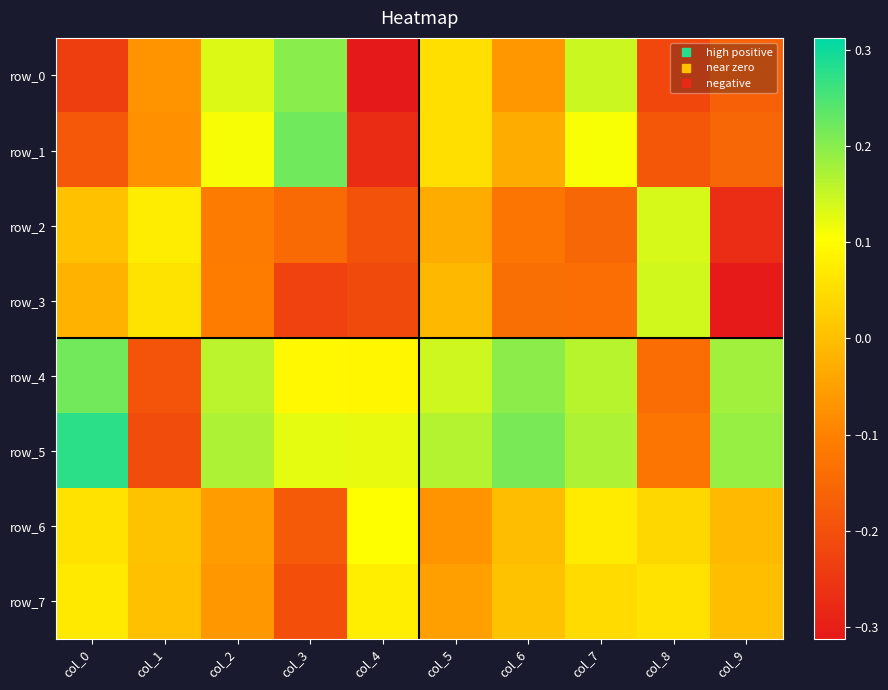

The row_6 series shows -0.1 at col_2. True or false?

True